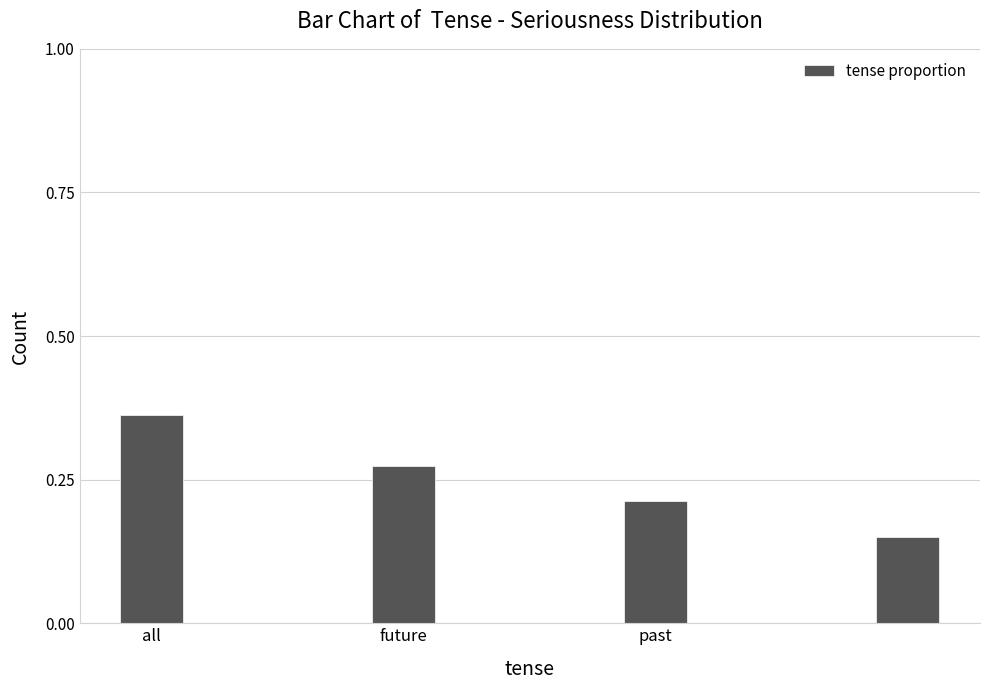

What is the sum of all values?

1.0